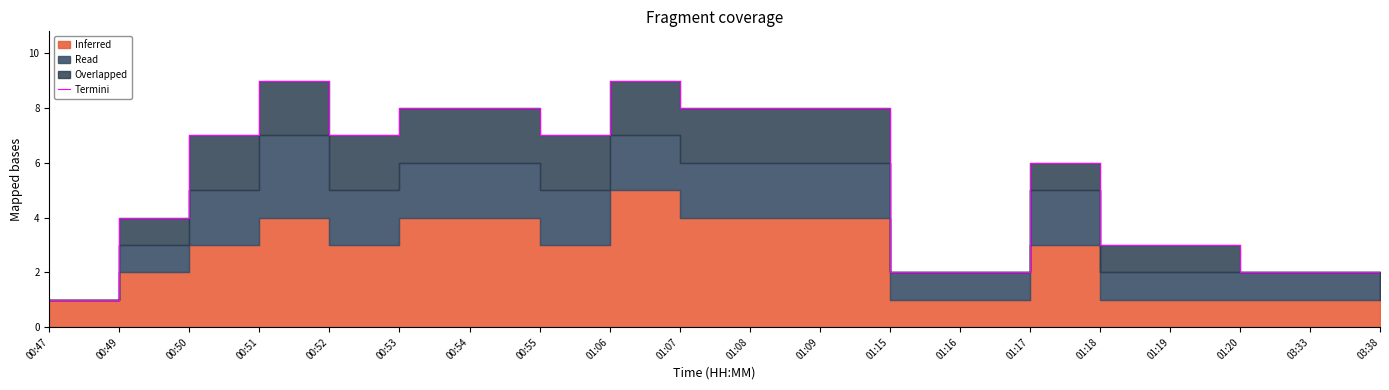

Which category has the lowest value across all series?

00:47